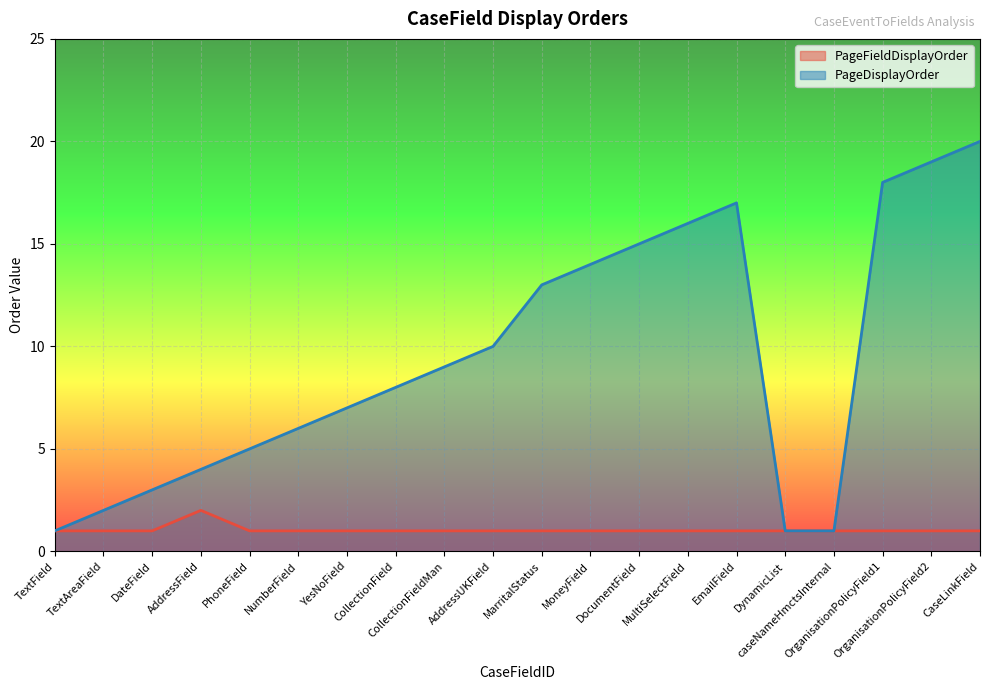

Rank the series at YesNoField from highest to lowest value.

PageDisplayOrder, PageFieldDisplayOrder